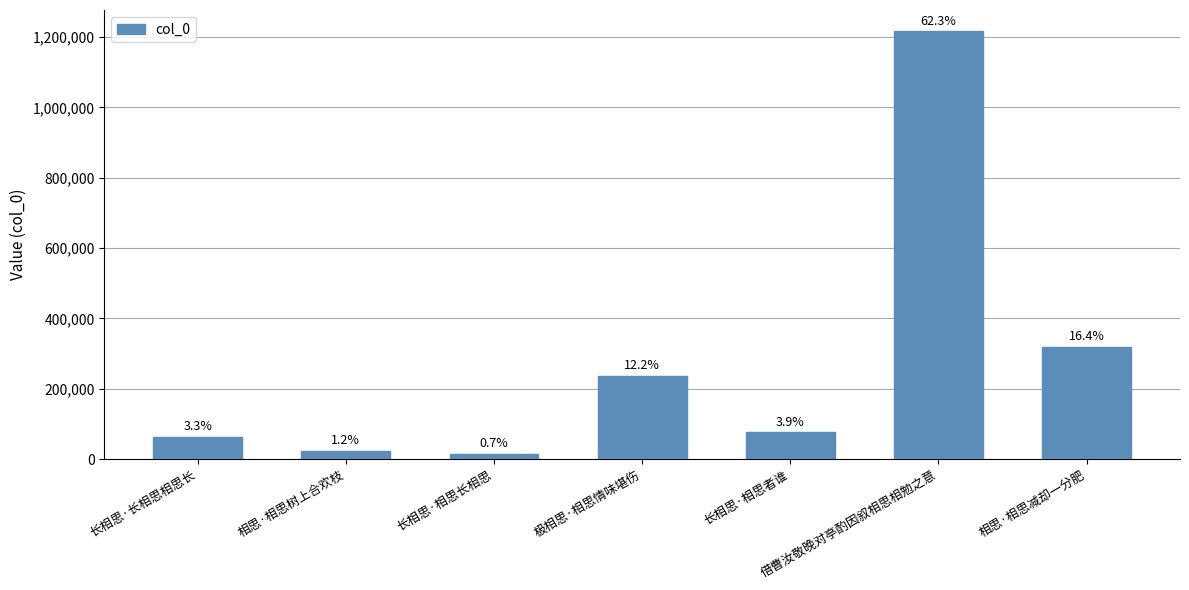

The value at 长相思·长相思相思长 is 63818. True or false?

True